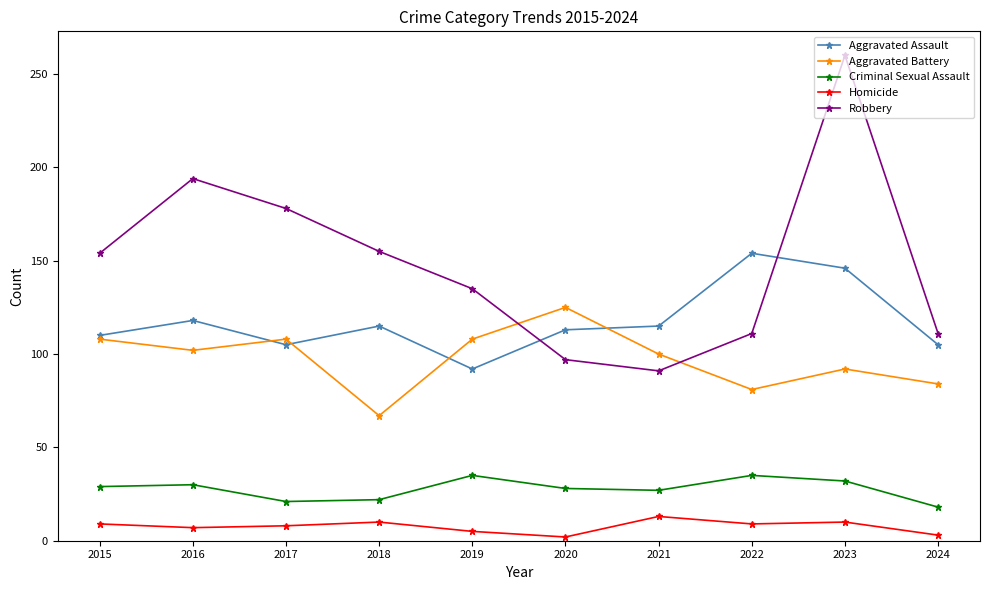

True or false: Robbery has more than 1 interior local peaks.

True